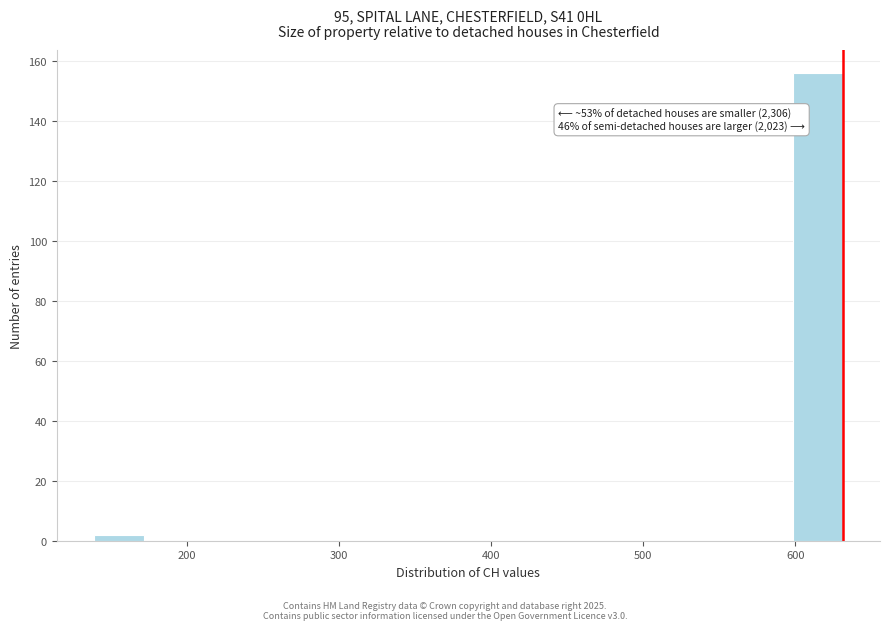

Around what value on the x-axis is the tallest bar? Give the approximate position of its centre, as read against the axis.

610